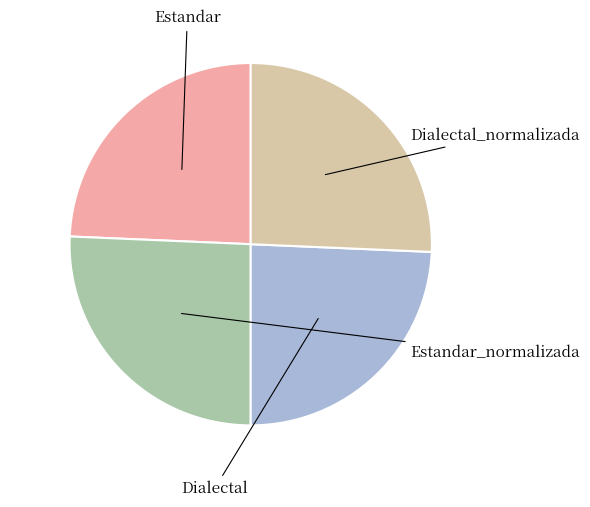

Is there any slice that represents more than half of the pie?

No